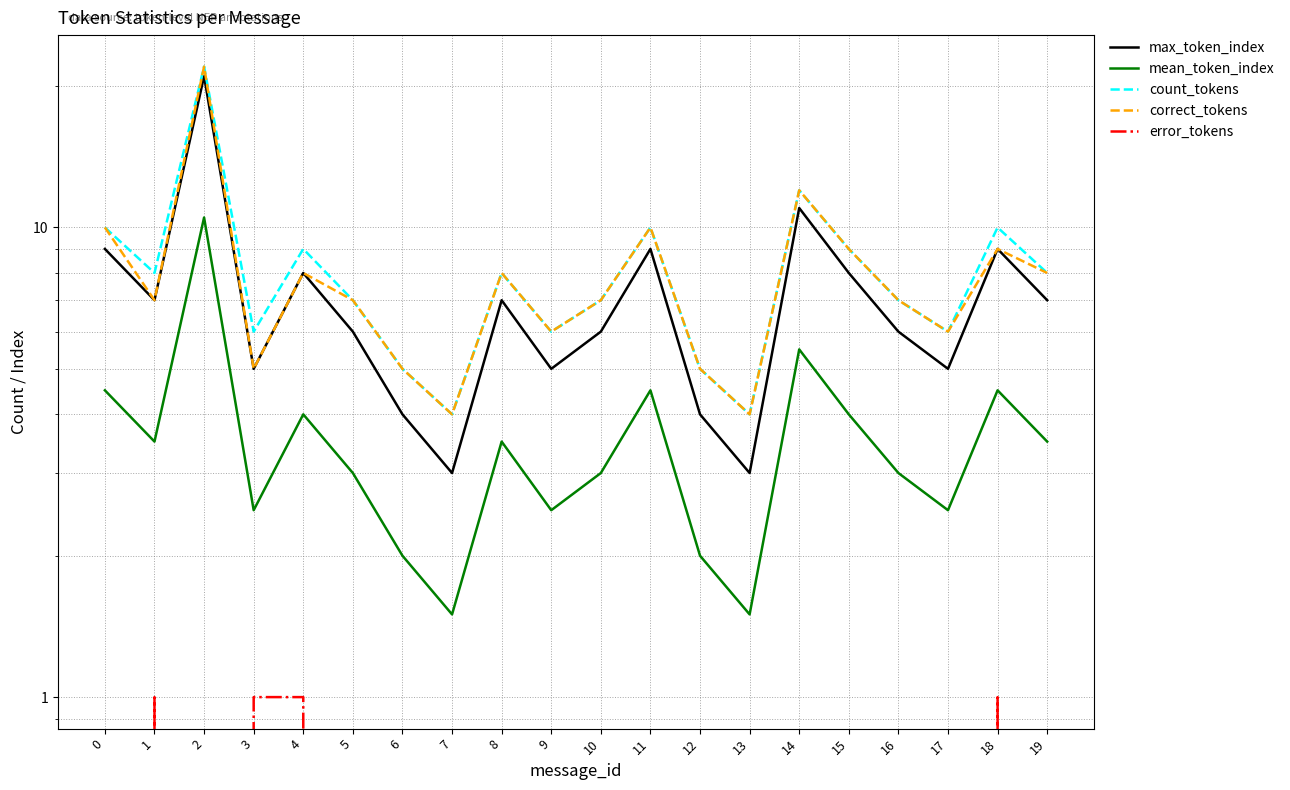

List the series in order of their peak value, highest first.

count_tokens, correct_tokens, max_token_index, mean_token_index, error_tokens